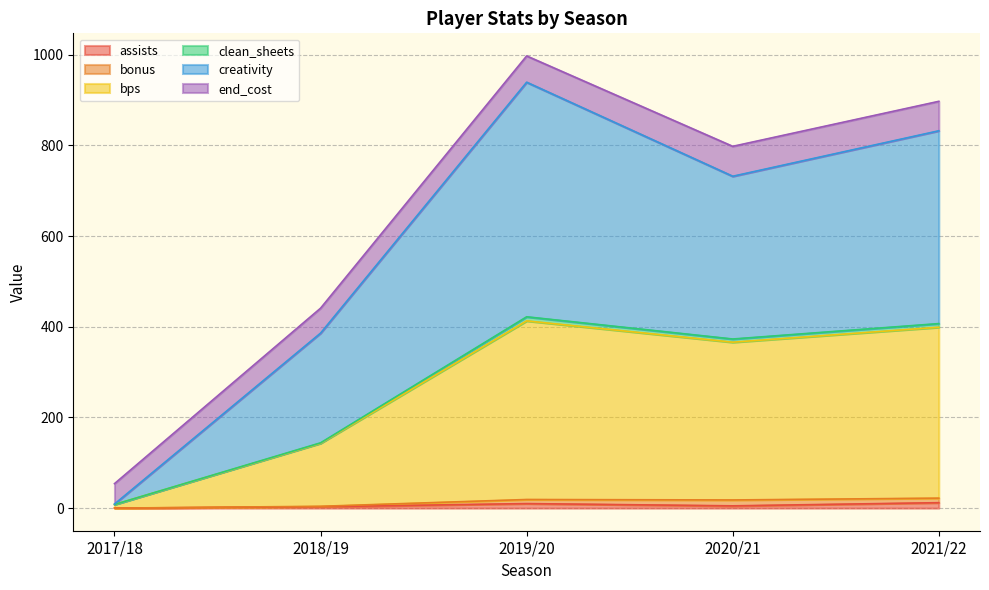

Which series has the widest spread of values?

creativity